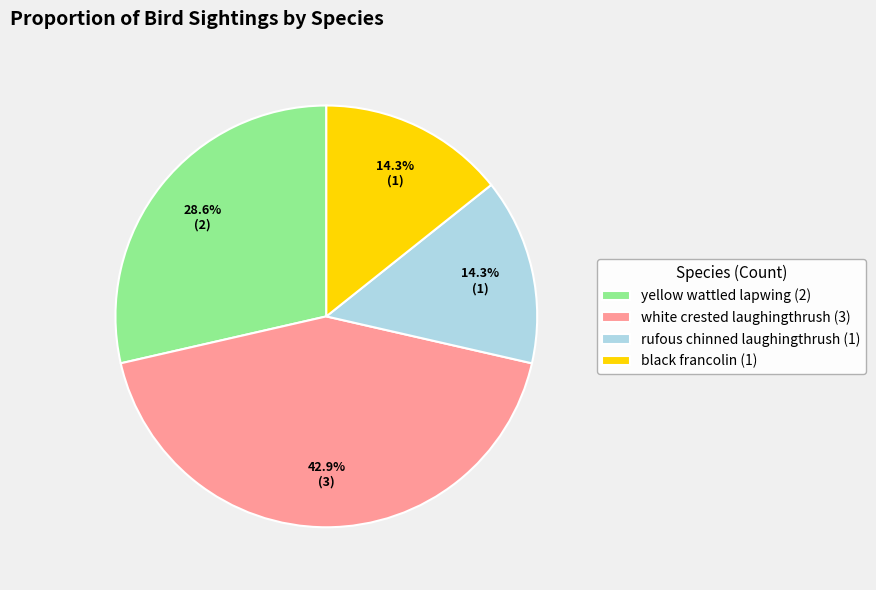

What percentage do rufous chinned laughingthrush (1) and black francolin (1) together represent?

28.6%